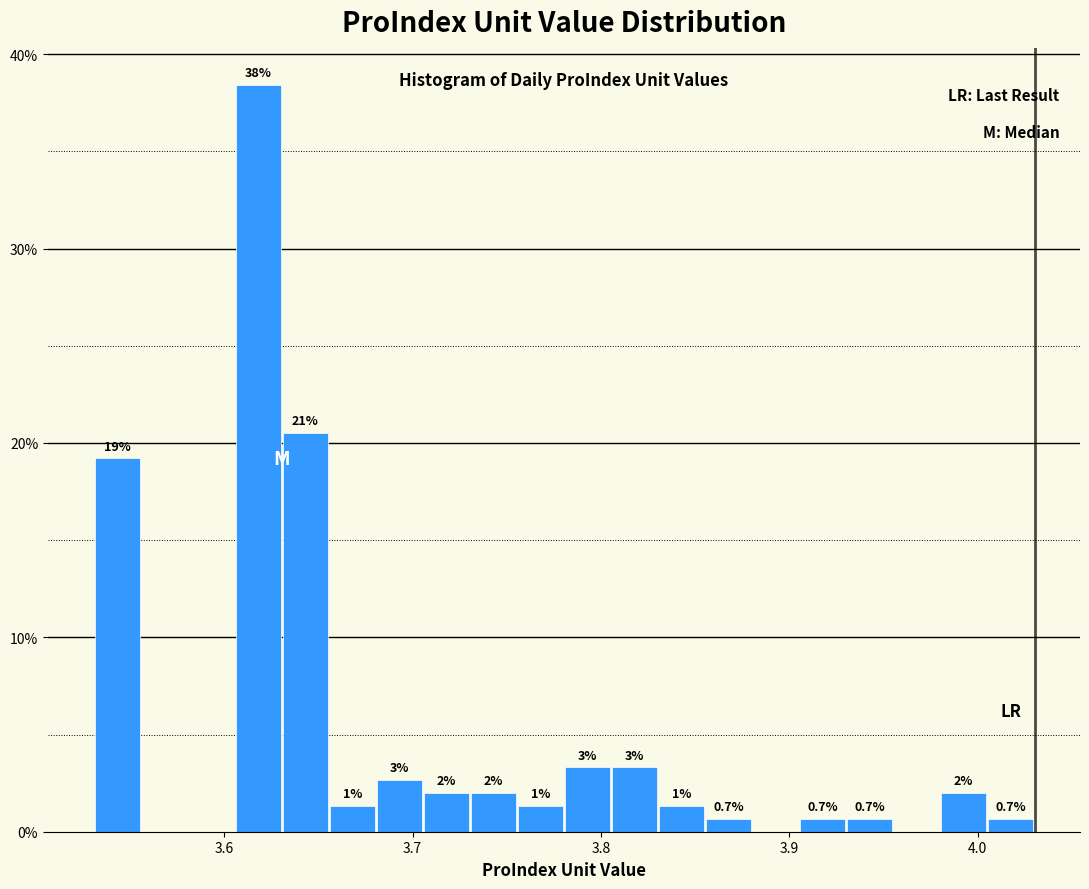

Around what value on the x-axis is the tallest bar? Give the approximate position of its centre, as read against the axis.

3.62